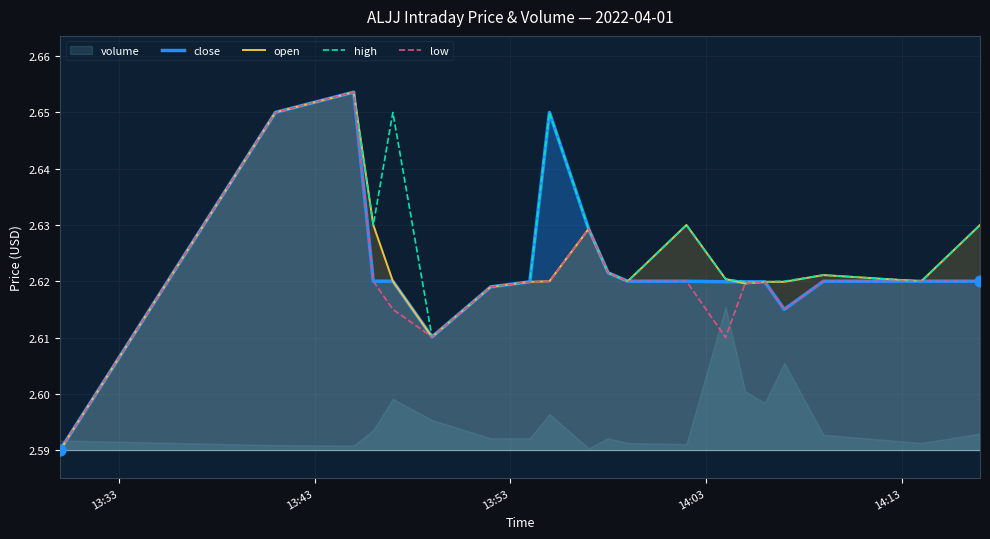

Is the value of low at 14 greater than the value of open at 6?

Yes